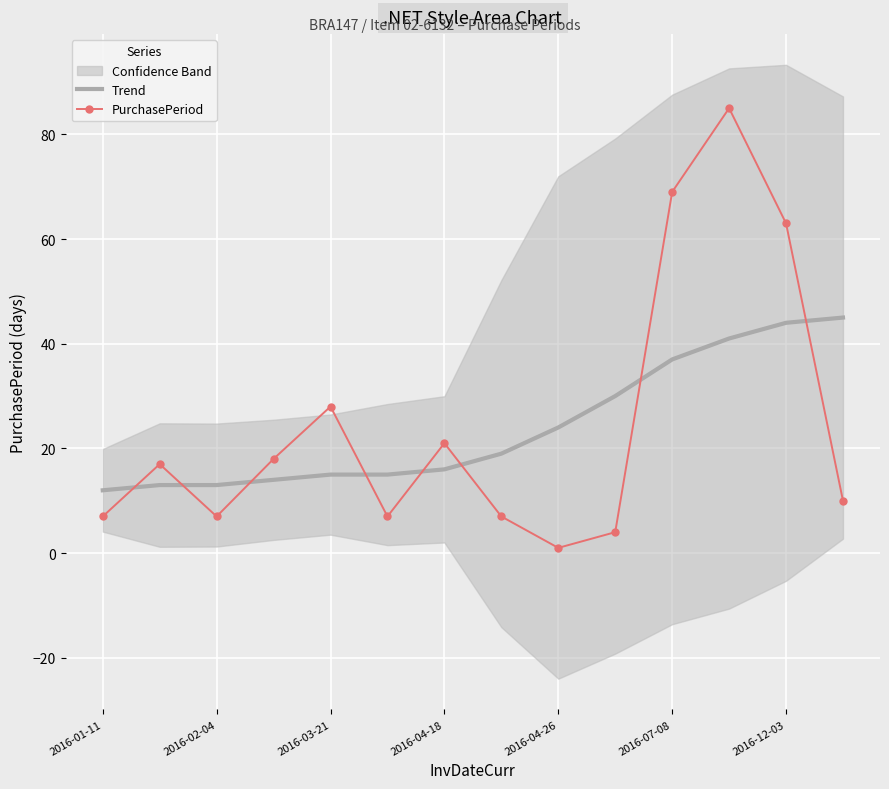

Which series ends up on top after the final intersection of PurchasePeriod and Trend?

Trend